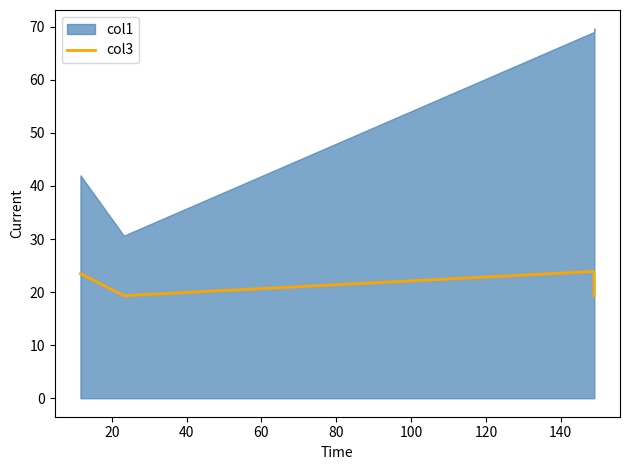

In col3, how many points are higher than both neighbors (excluding endpoints)?

1